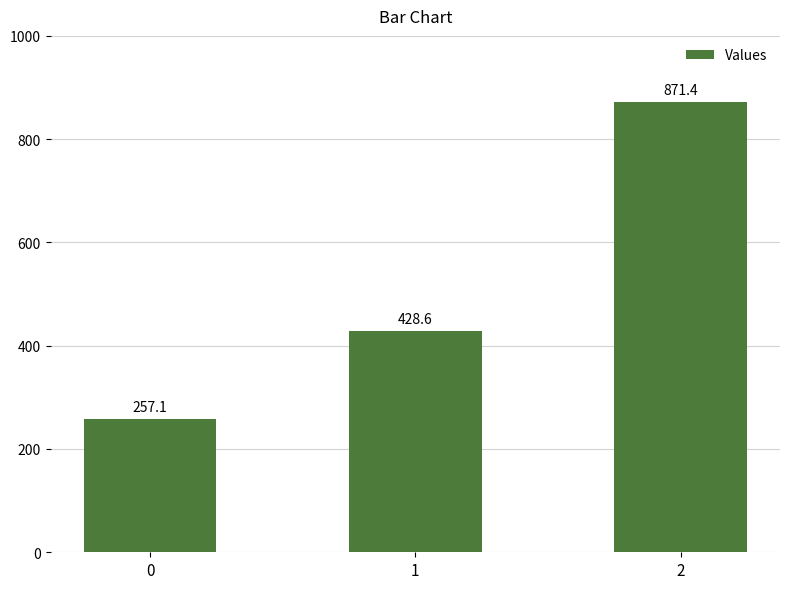

What is the average value?

519.0